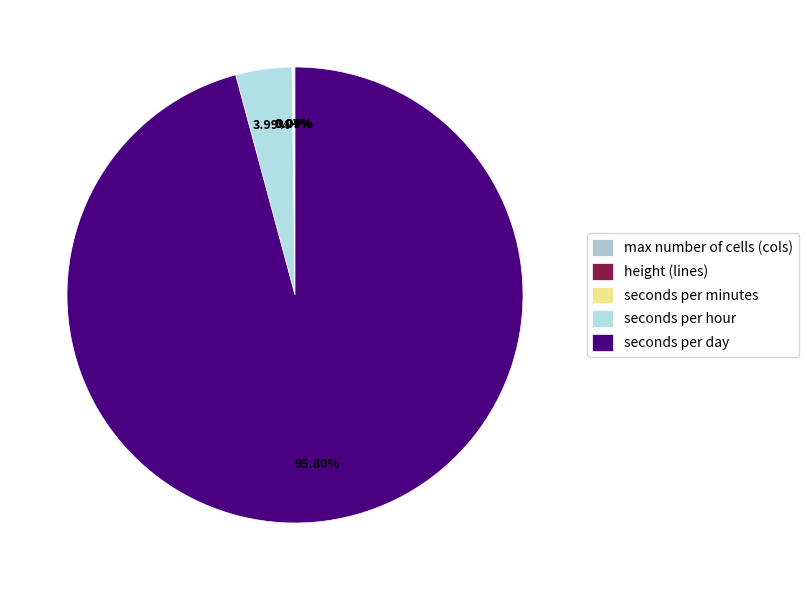

Which slice represents more than half of the pie?

seconds per day